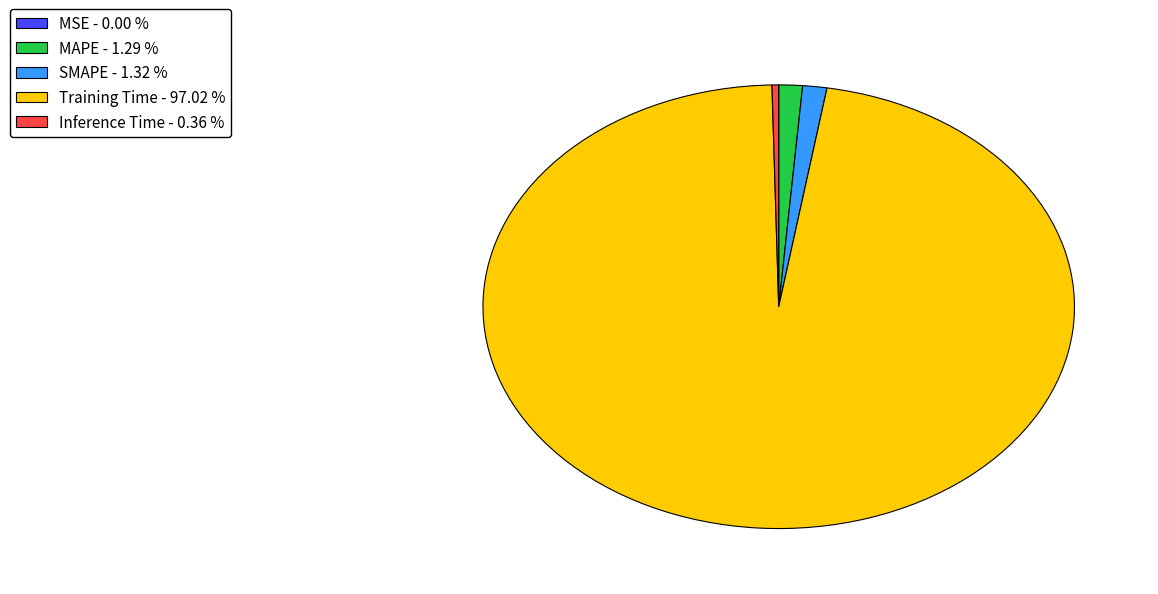

Is it true that Training Time is 97% of the pie?

True